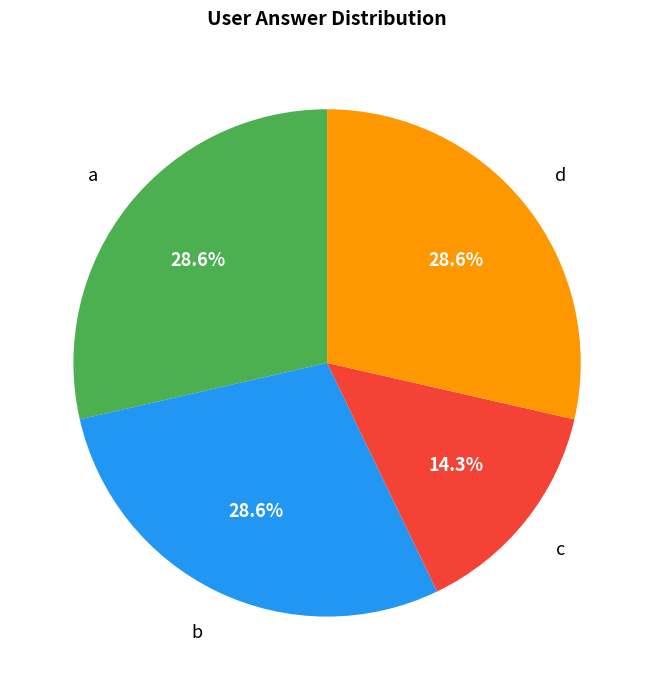

To the nearest percent, what is the combined percentage of c and d?

43%